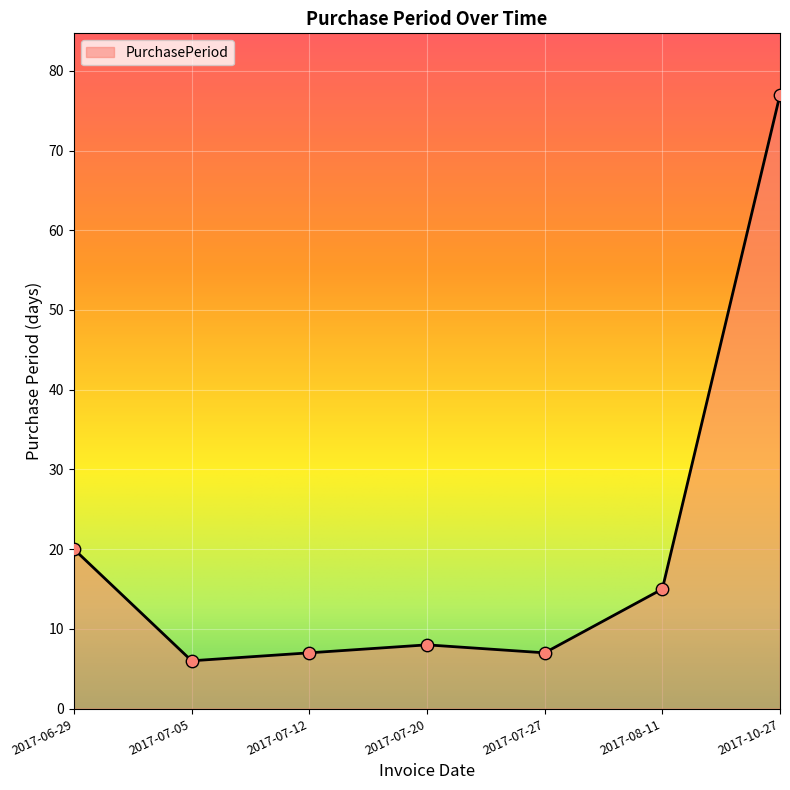

What is the change in value from 2017-07-12 to 2017-10-27?

+70